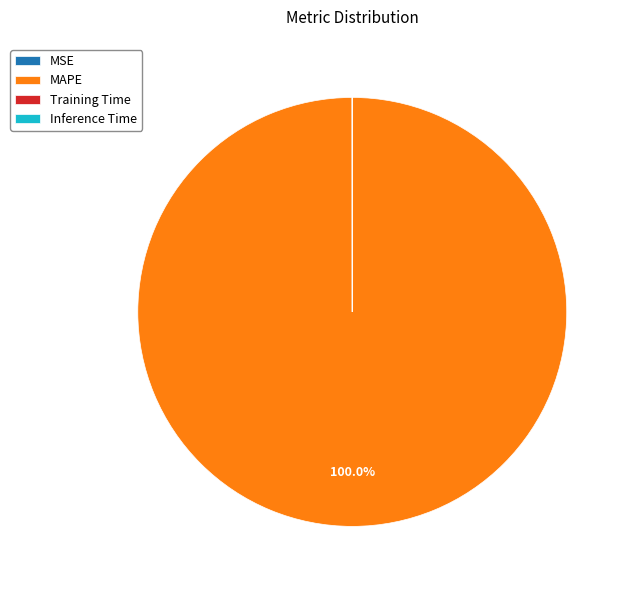

What is the largest slice in the pie chart?

MAPE